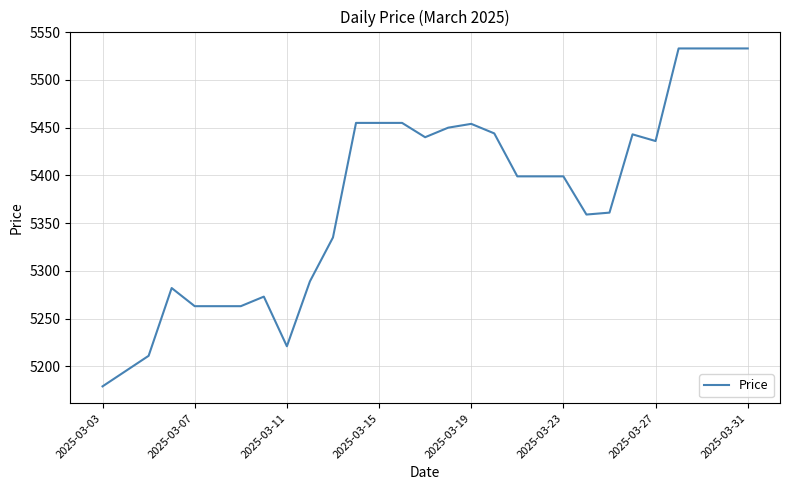

What is the difference between the maximum and minimum values?

354